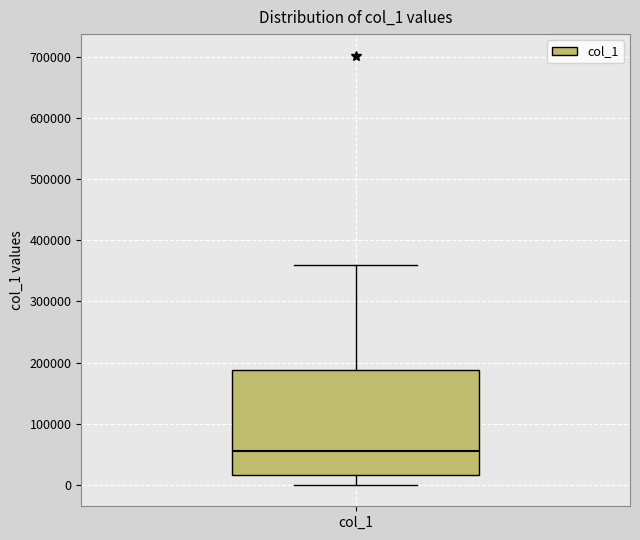

Where does the upper whisker of the box for col_1 end on the y-axis? The values are not printed on the chart, so give them approximately, as read against the axis.

360000